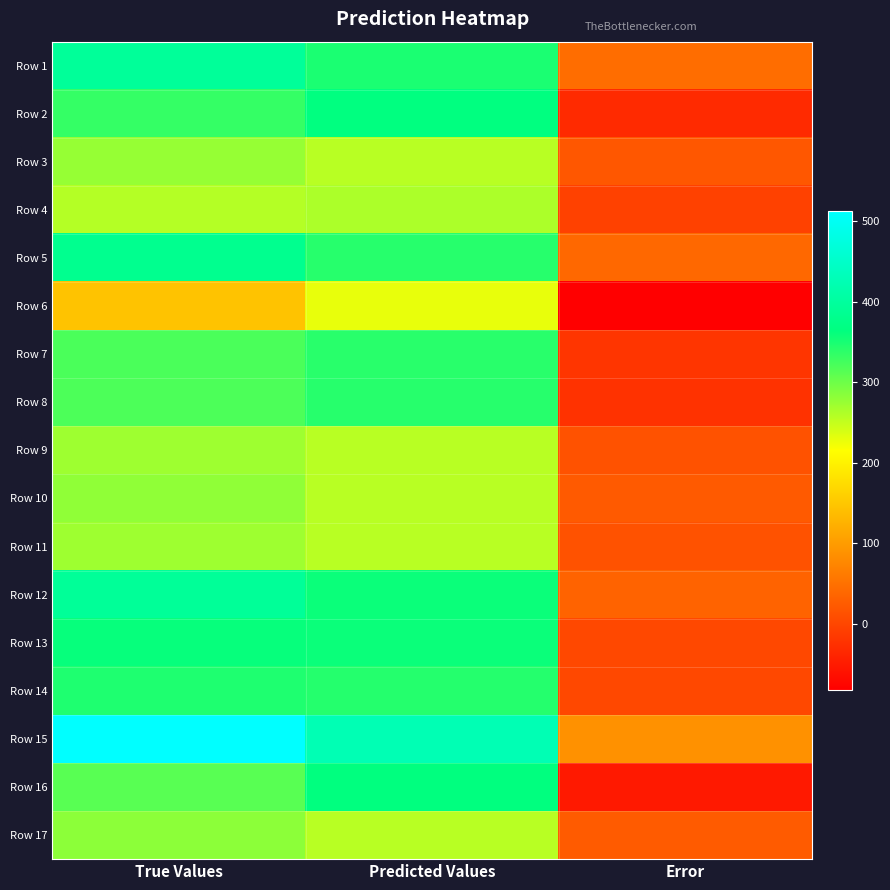

Reading left to right, transcribe all the data shown in this chart.

Row 1: True Values=394.0	Predicted Values=348.2	Error=45.8
Row 2: True Values=333.5	Predicted Values=364.9	Error=-31.4
Row 3: True Values=276.6	Predicted Values=256.8	Error=19.8
Row 4: True Values=258.6	Predicted Values=263.7	Error=-5.1
Row 5: True Values=382.0	Predicted Values=341.9	Error=40.1
Row 6: True Values=145.5	Predicted Values=228.1	Error=-82.6
Row 7: True Values=321.0	Predicted Values=340.5	Error=-19.5
Row 8: True Values=319.0	Predicted Values=341.6	Error=-22.6
Row 9: True Values=271.9	Predicted Values=256.8	Error=15.0
Row 10: True Values=280.2	Predicted Values=256.8	Error=23.4
Row 11: True Values=271.9	Predicted Values=256.8	Error=15.0
Row 12: True Values=393.0	Predicted Values=358.2	Error=34.8
Row 13: True Values=360.2	Predicted Values=357.6	Error=2.6
Row 14: True Values=345.7	Predicted Values=342.5	Error=3.2
Row 15: True Values=513.0	Predicted Values=425.4	Error=87.6
Row 16: True Values=312.0	Predicted Values=363.2	Error=-51.2
Row 17: True Values=281.9	Predicted Values=256.8	Error=25.0